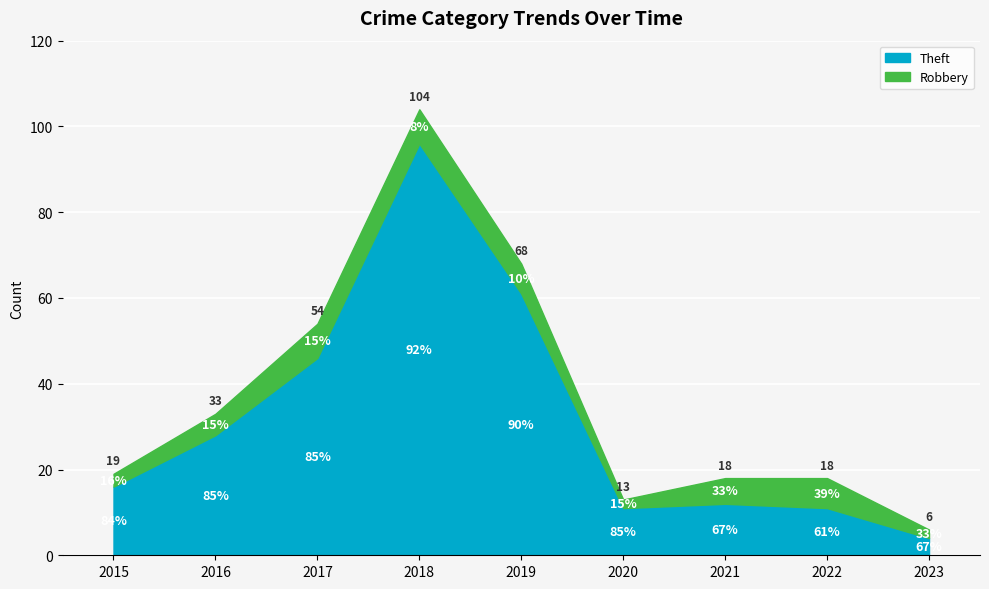

What are all the series names shown in the legend?

Theft, Robbery